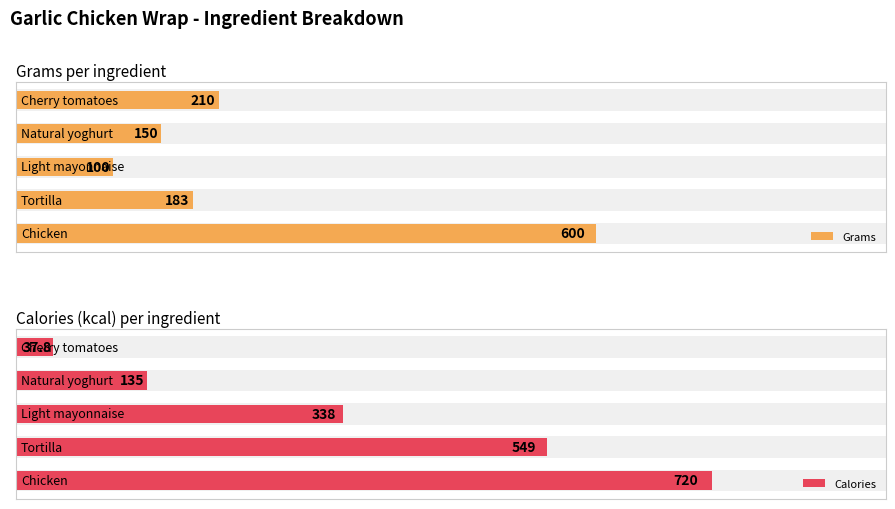

What is the value of the Calories bar at the 1st from the left?

720.0